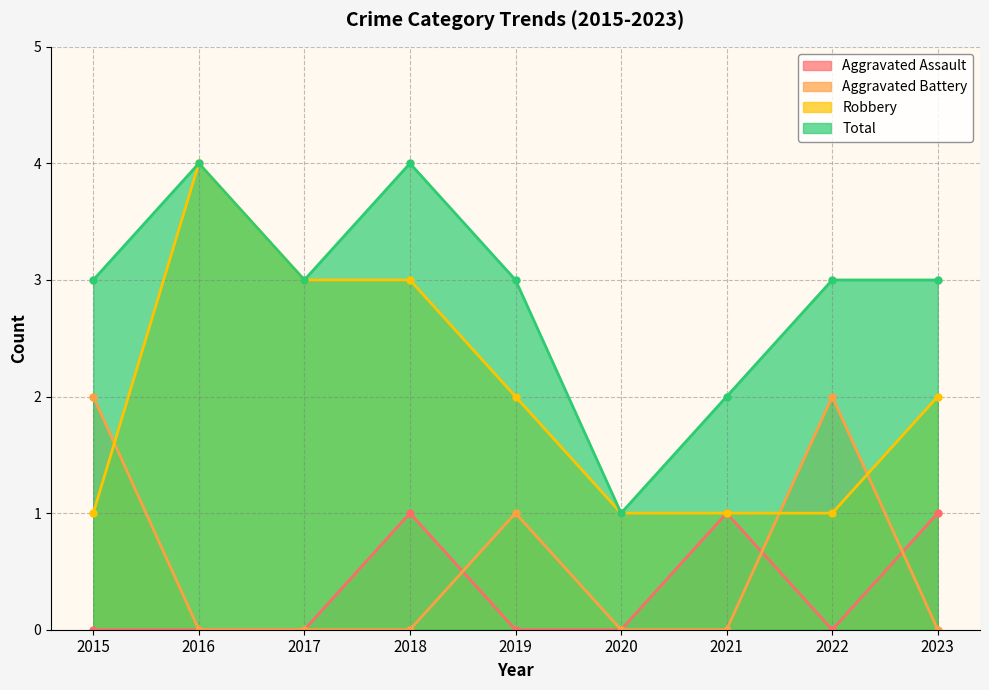

Reading left to right, what are all the values shown in this chart?

Aggravated Assault: 2015=0	2016=0	2017=0	2018=1	2019=0	2020=0	2021=1	2022=0	2023=1
Aggravated Battery: 2015=2	2016=0	2017=0	2018=0	2019=1	2020=0	2021=0	2022=2	2023=0
Robbery: 2015=1	2016=4	2017=3	2018=3	2019=2	2020=1	2021=1	2022=1	2023=2
Total: 2015=3	2016=4	2017=3	2018=4	2019=3	2020=1	2021=2	2022=3	2023=3